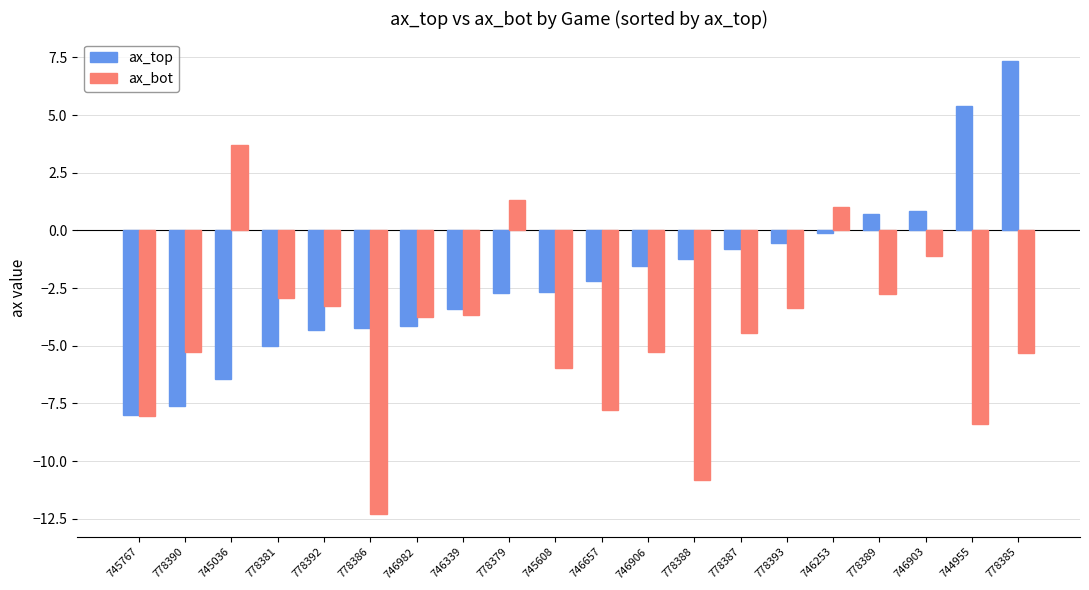

True or false: ax_top has a value of -0.6 at 746657.

False